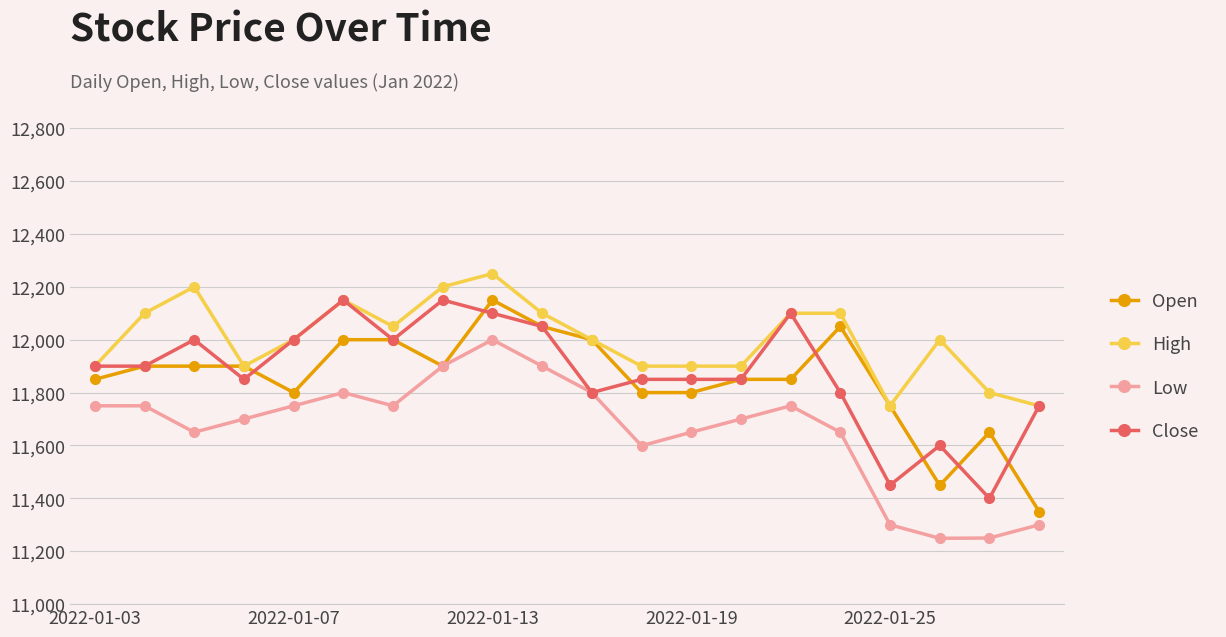

What is the value of the Close point at the 7th from the left?

12000